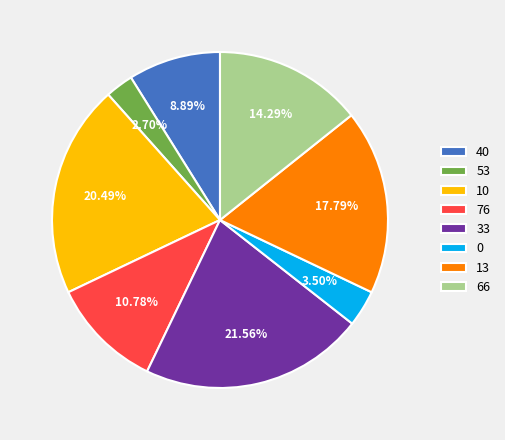

How many slices are in this pie chart?

8